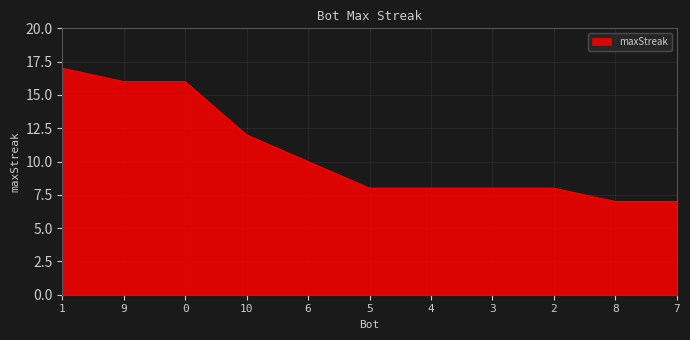

Reading left to right, transcribe all the data shown in this chart.

17	16	16	12	10	8	8	8	8	7	7